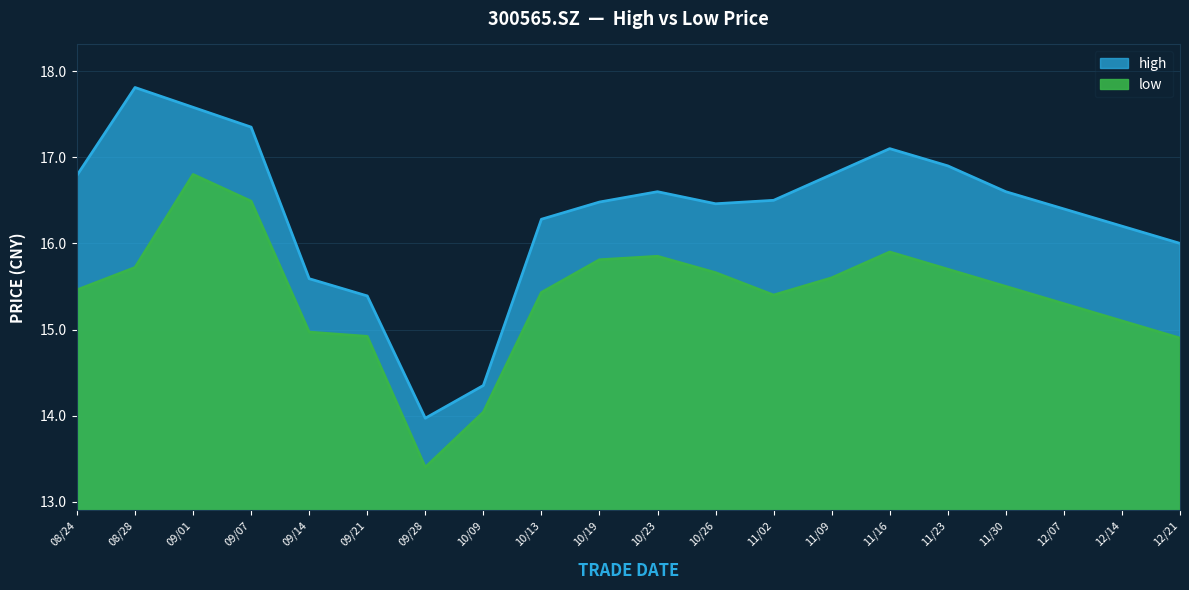

Which category has the highest value across all series?

20200828